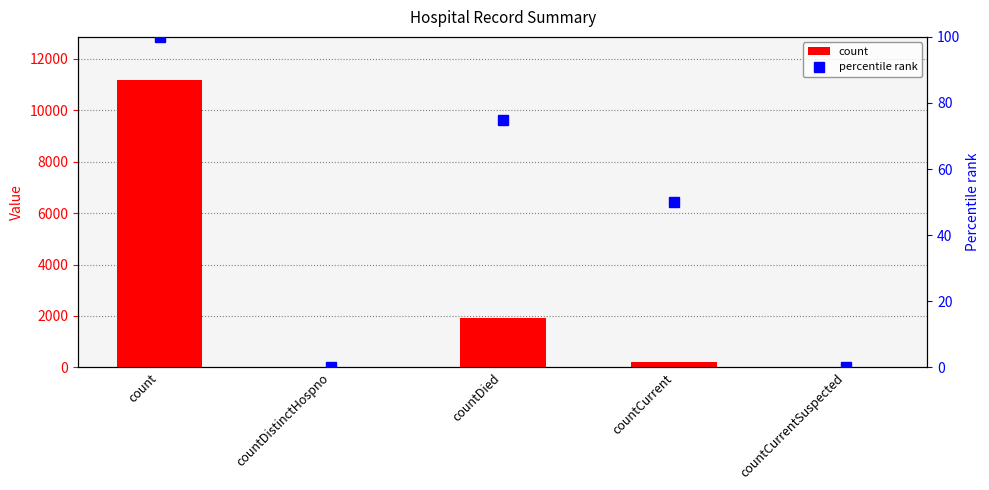

Which series has the largest total across all categories?

count